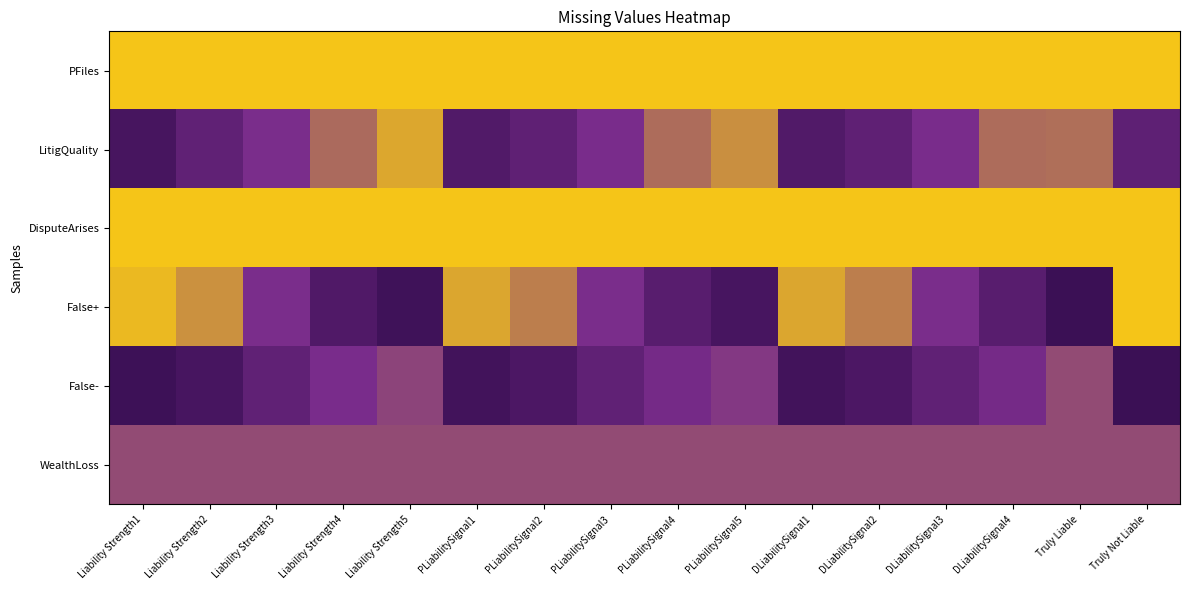

Reading left to right, what are all the values shown in this chart?

PFiles: Liability Strength1=1.0	Liability Strength2=1.0	Liability Strength3=1.0	Liability Strength4=1.0	Liability Strength5=1.0	PLiabilitySignal1=1.0	PLiabilitySignal2=1.0	PLiabilitySignal3=1.0	PLiabilitySignal4=1.0	PLiabilitySignal5=1.0	DLiabilitySignal1=1.0	DLiabilitySignal2=1.0	DLiabilitySignal3=1.0	DLiabilitySignal4=1.0	Truly Liable=1.0	Truly Not Liable=1.0
LitigQuality: Liability Strength1=0.1	Liability Strength2=0.3	Liability Strength3=0.5	Liability Strength4=0.7	Liability Strength5=0.9	PLiabilitySignal1=0.2	PLiabilitySignal2=0.3	PLiabilitySignal3=0.5	PLiabilitySignal4=0.7	PLiabilitySignal5=0.8	DLiabilitySignal1=0.2	DLiabilitySignal2=0.3	DLiabilitySignal3=0.5	DLiabilitySignal4=0.7	Truly Liable=0.7	Truly Not Liable=0.3
DisputeArises: Liability Strength1=1.0	Liability Strength2=1.0	Liability Strength3=1.0	Liability Strength4=1.0	Liability Strength5=1.0	PLiabilitySignal1=1.0	PLiabilitySignal2=1.0	PLiabilitySignal3=1.0	PLiabilitySignal4=1.0	PLiabilitySignal5=1.0	DLiabilitySignal1=1.0	DLiabilitySignal2=1.0	DLiabilitySignal3=1.0	DLiabilitySignal4=1.0	Truly Liable=1.0	Truly Not Liable=1.0
False+: Liability Strength1=1.0	Liability Strength2=0.8	Liability Strength3=0.5	Liability Strength4=0.2	Liability Strength5=0.0	PLiabilitySignal1=0.9	PLiabilitySignal2=0.8	PLiabilitySignal3=0.5	PLiabilitySignal4=0.2	PLiabilitySignal5=0.1	DLiabilitySignal1=0.9	DLiabilitySignal2=0.8	DLiabilitySignal3=0.5	DLiabilitySignal4=0.2	Truly Liable=0.0	Truly Not Liable=1.0
False-: Liability Strength1=0.0	Liability Strength2=0.1	Liability Strength3=0.3	Liability Strength4=0.5	Liability Strength5=0.6	PLiabilitySignal1=0.1	PLiabilitySignal2=0.1	PLiabilitySignal3=0.3	PLiabilitySignal4=0.5	PLiabilitySignal5=0.5	DLiabilitySignal1=0.1	DLiabilitySignal2=0.1	DLiabilitySignal3=0.3	DLiabilitySignal4=0.5	Truly Liable=0.6	Truly Not Liable=0.0
WealthLoss: Liability Strength1=0.6	Liability Strength2=0.6	Liability Strength3=0.6	Liability Strength4=0.6	Liability Strength5=0.6	PLiabilitySignal1=0.6	PLiabilitySignal2=0.6	PLiabilitySignal3=0.6	PLiabilitySignal4=0.6	PLiabilitySignal5=0.6	DLiabilitySignal1=0.6	DLiabilitySignal2=0.6	DLiabilitySignal3=0.6	DLiabilitySignal4=0.6	Truly Liable=0.6	Truly Not Liable=0.6